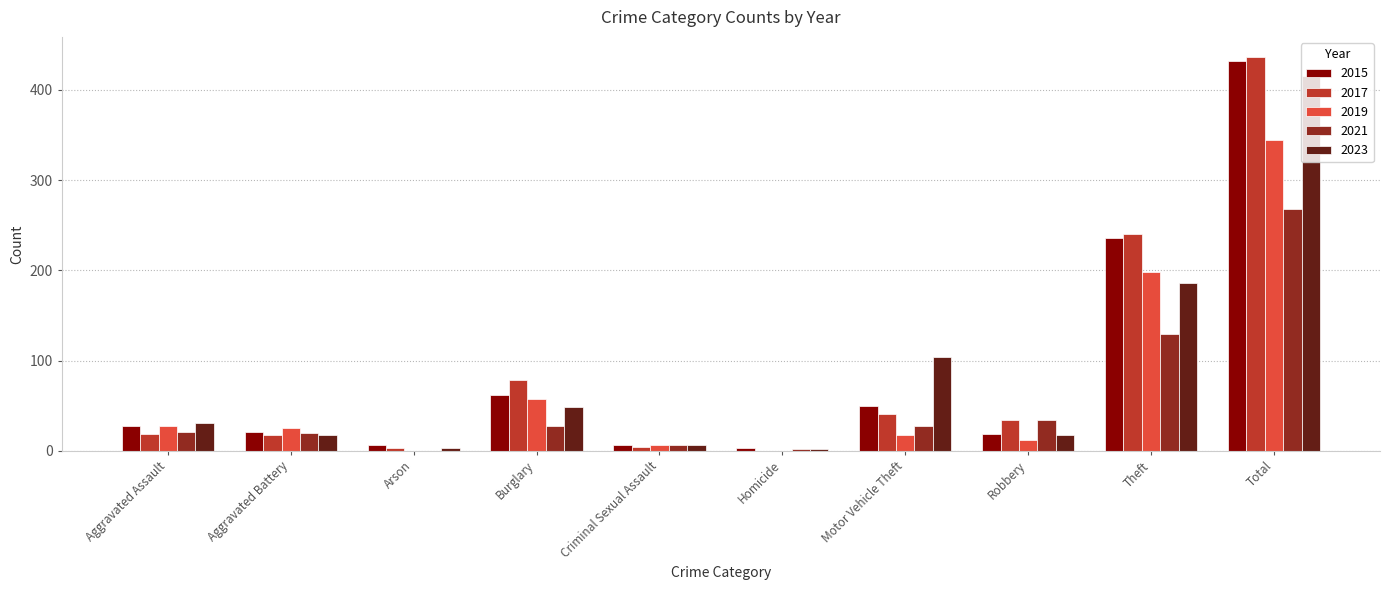

Read the 2015 value at Aggravated Assault.

27